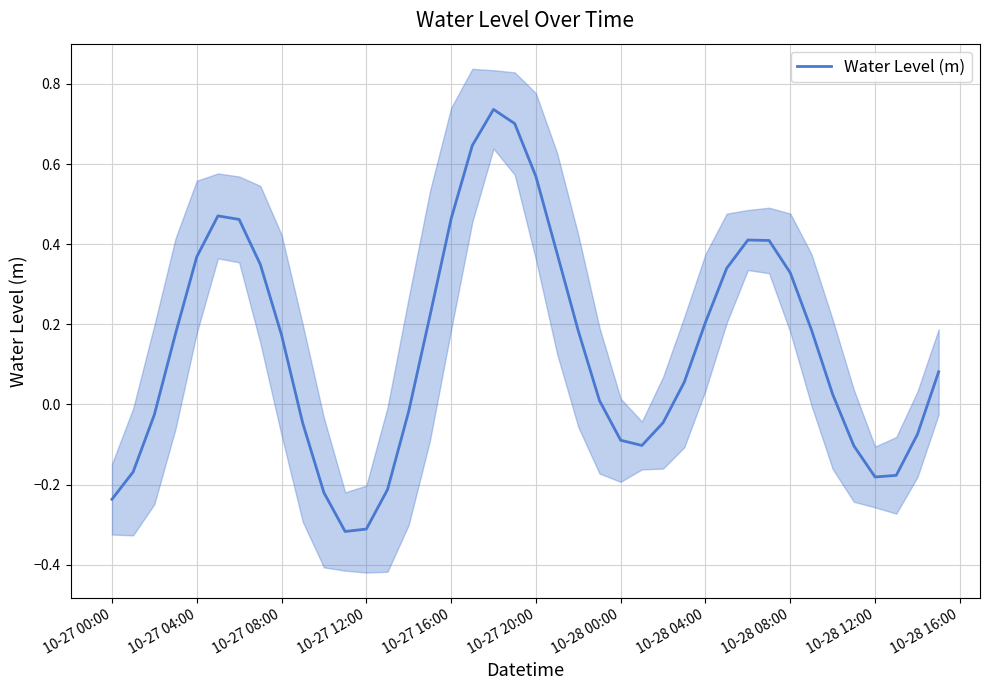

The value of Water Level (m) at 10-27 08:00 is 0.1. True or false?

False